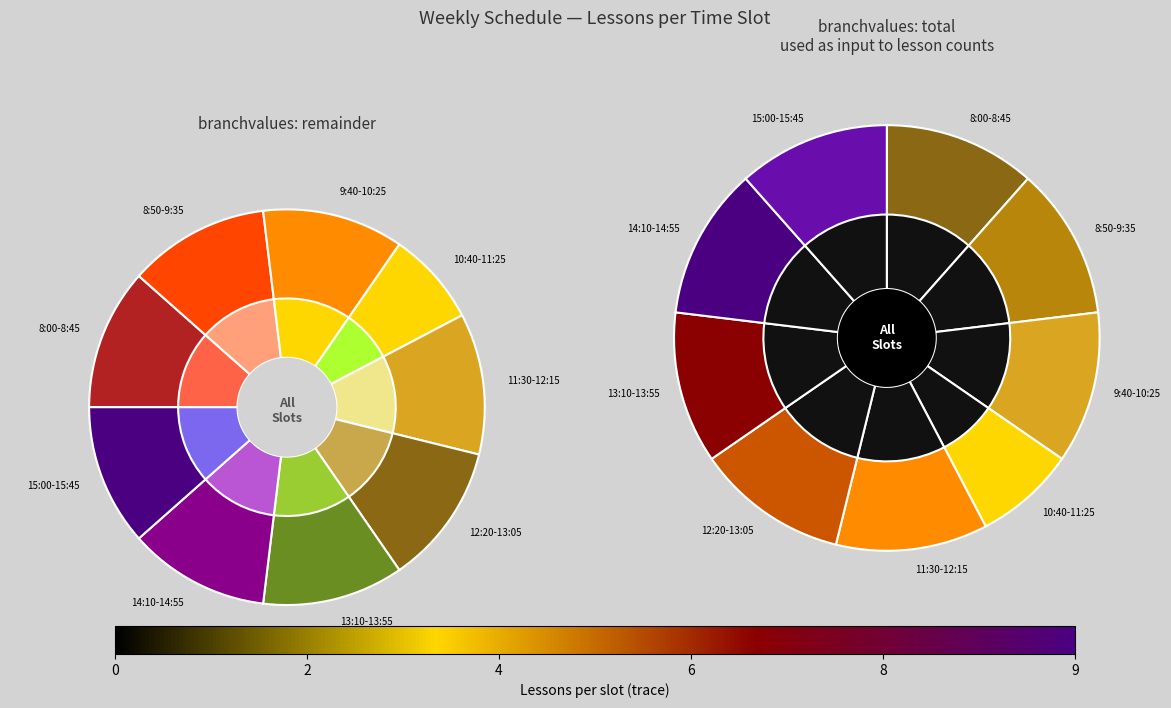

Is it true that 12:20-13:05 is 12% of the pie?

True